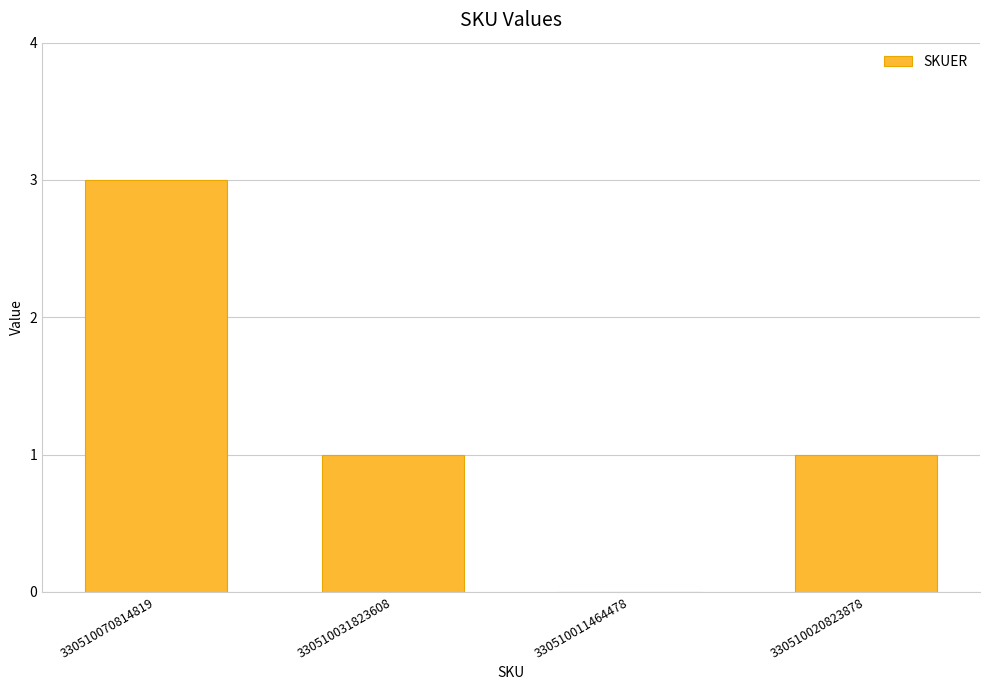

What is the sum of all values?

5